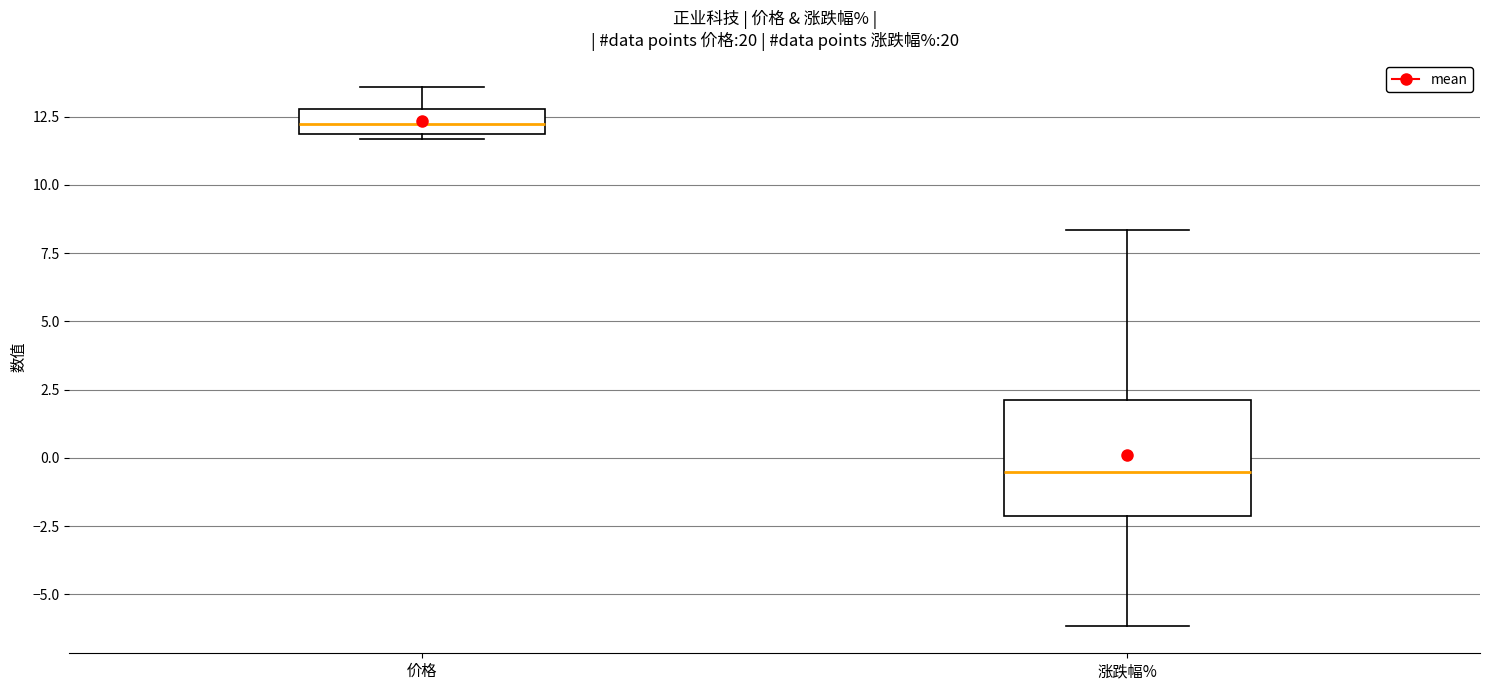

Which box's median line is the lowest?

涨跌幅%